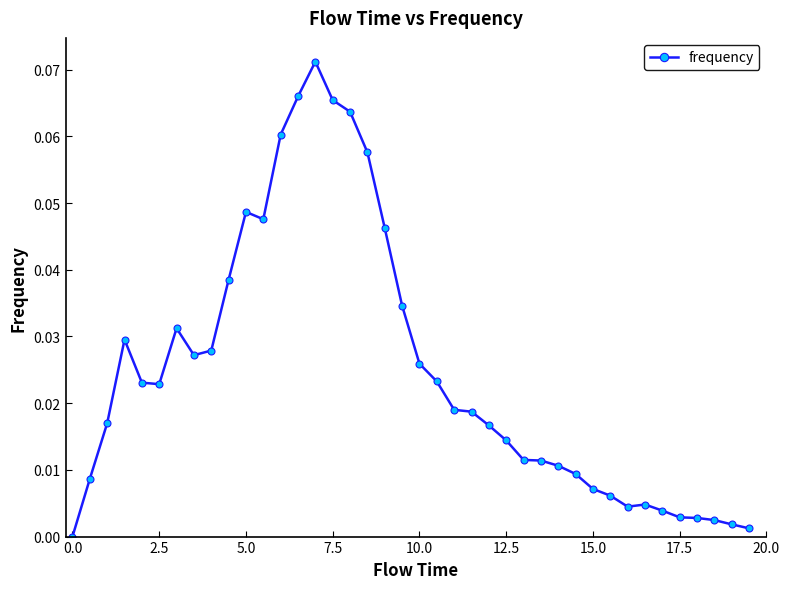

What is the sum of all values?

1.0